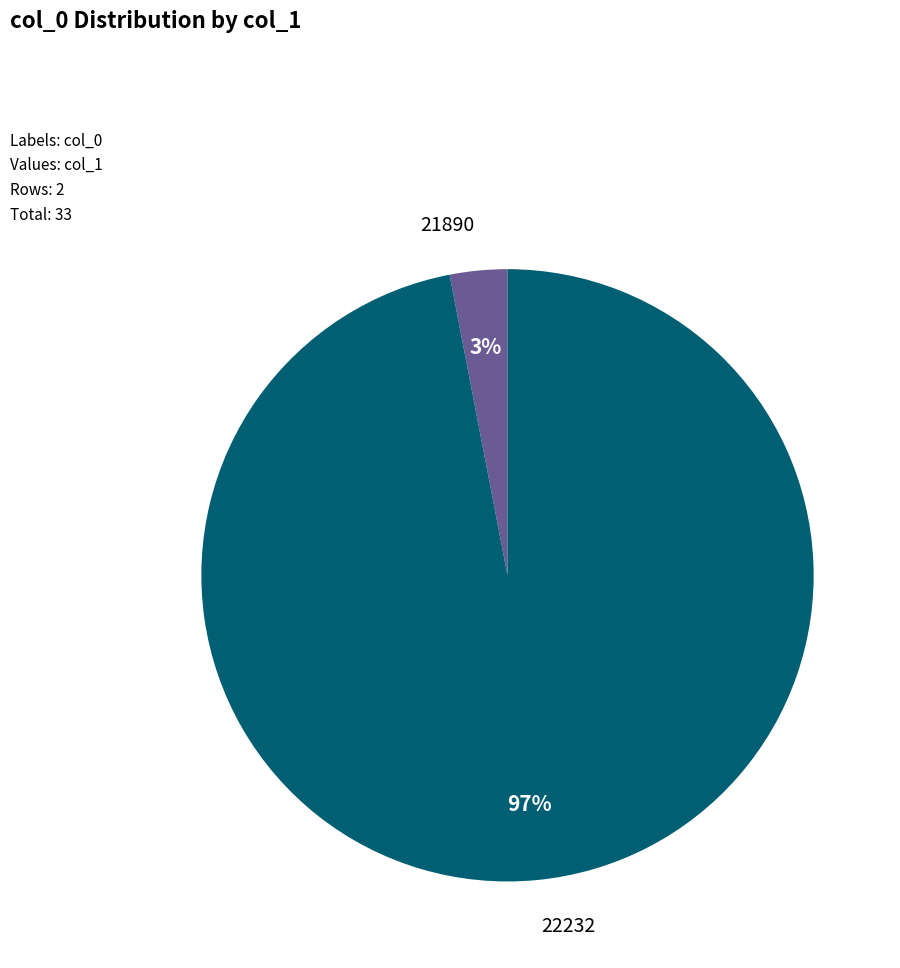

Is there any slice that represents more than half of the pie?

Yes